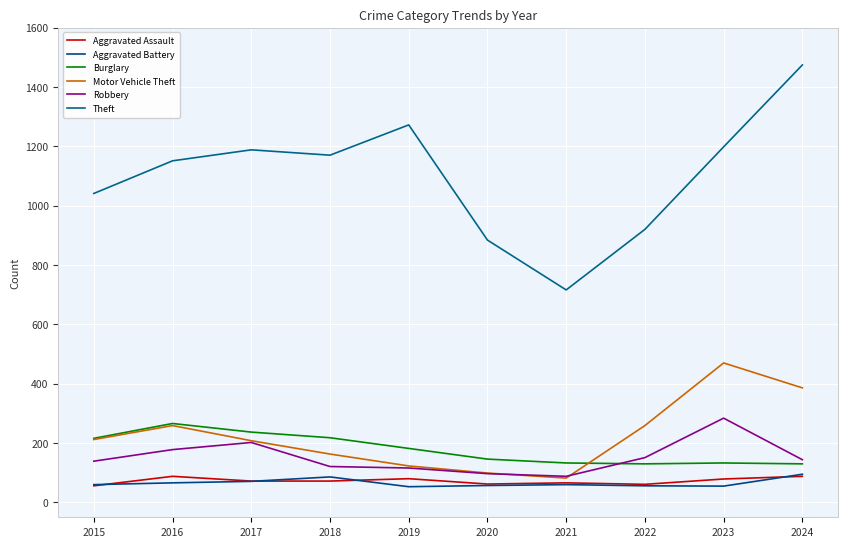

Which series changed the most between 2016 and 2022?

Theft